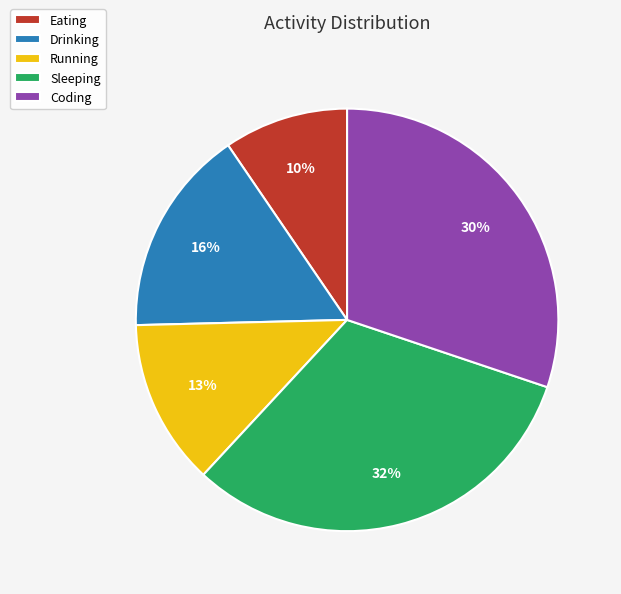

To the nearest percent, what is the combined percentage of Running and Drinking?

29%